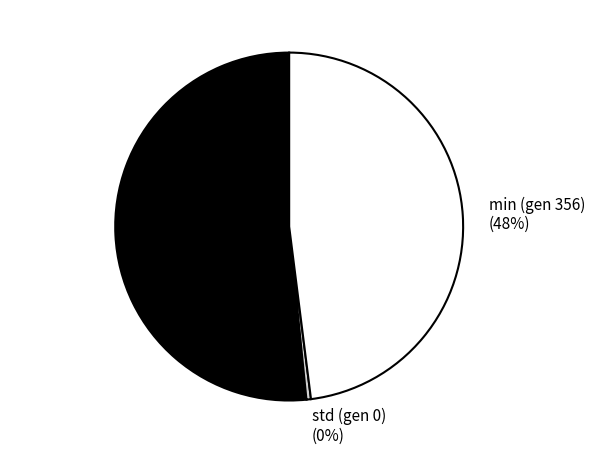

Rank the categories by value from highest to lowest.

min (gen 0), min (gen 356), std (gen 0)